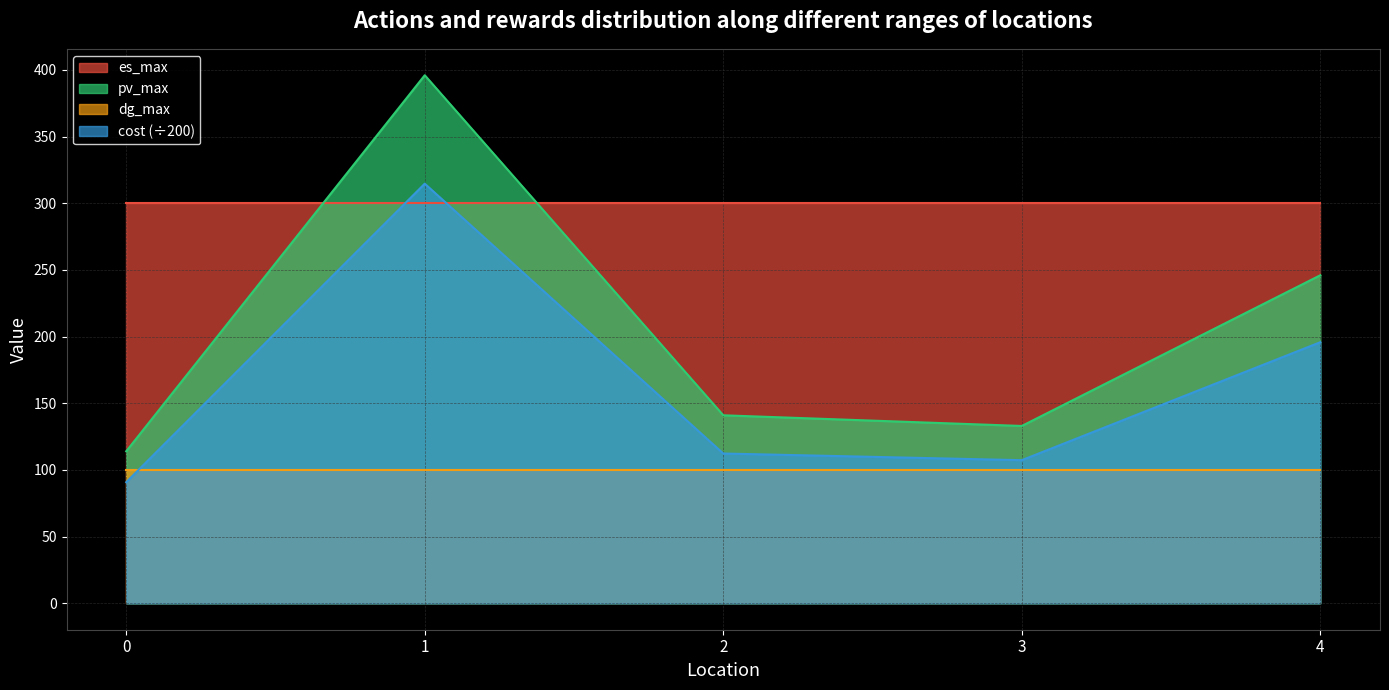

What is the highest value of the cost series?

314.7